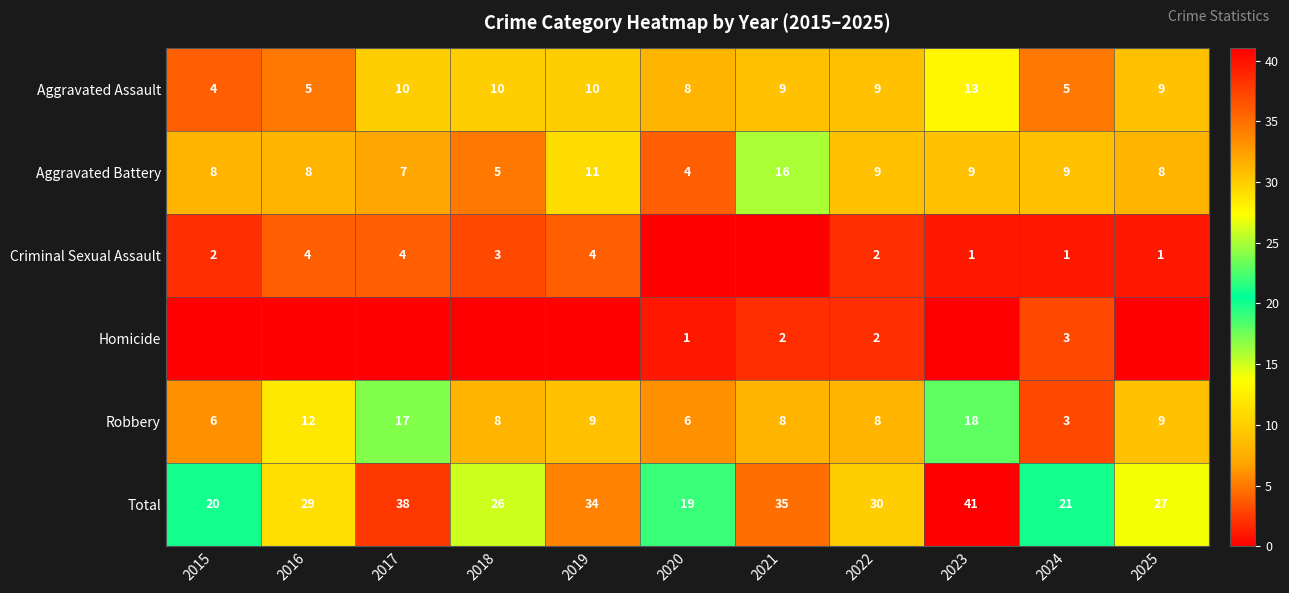

Is the value of Criminal Sexual Assault at 2025 greater than the value of Robbery at 2016?

No